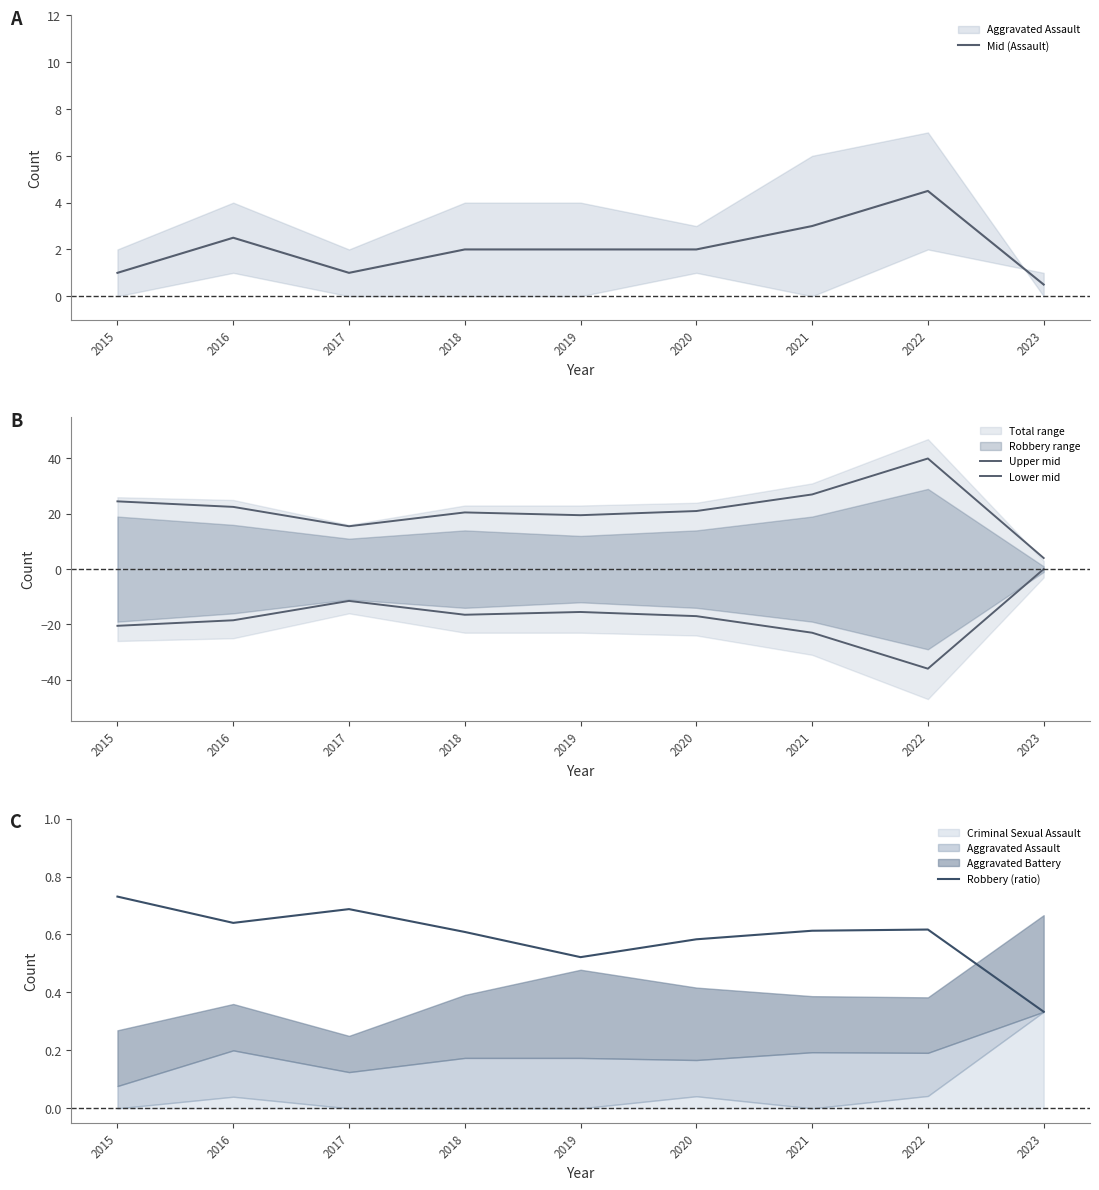

What is the minimum value shown in the chart?

-36.0